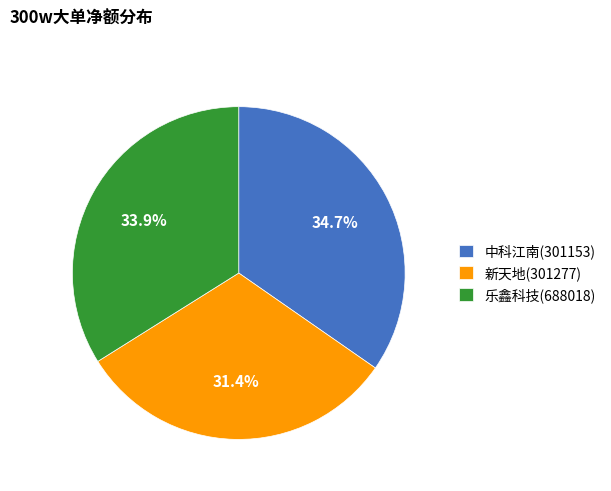

Combined, what portion of the pie is 乐鑫科技(688018) and 新天地(301277)?

65.3%